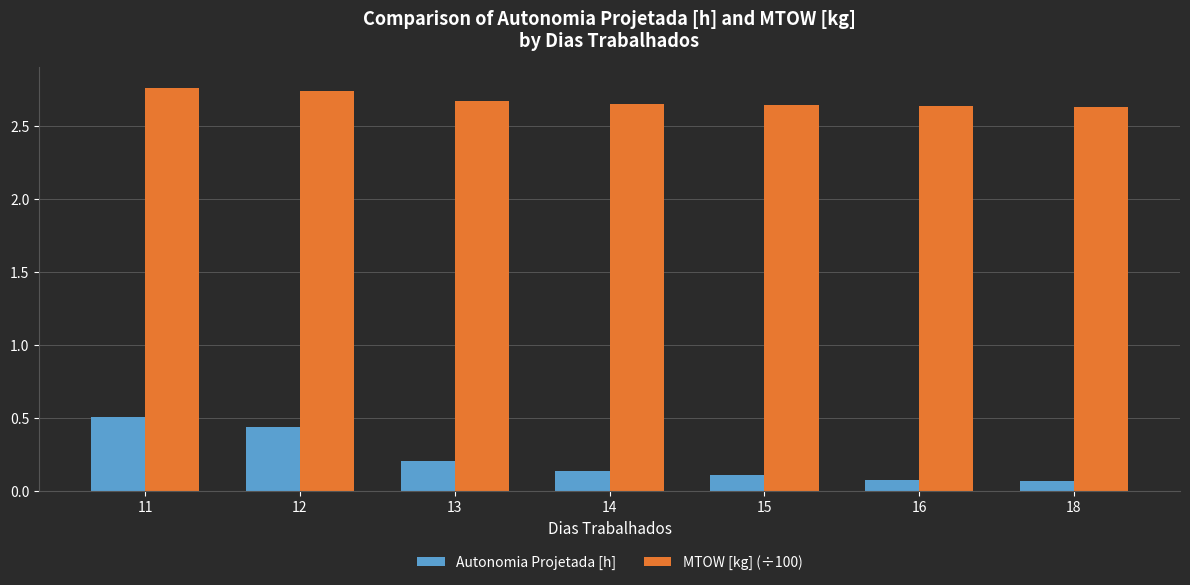

What is the sum of the Autonomia Projetada [h] values at 11 and 14?

0.6